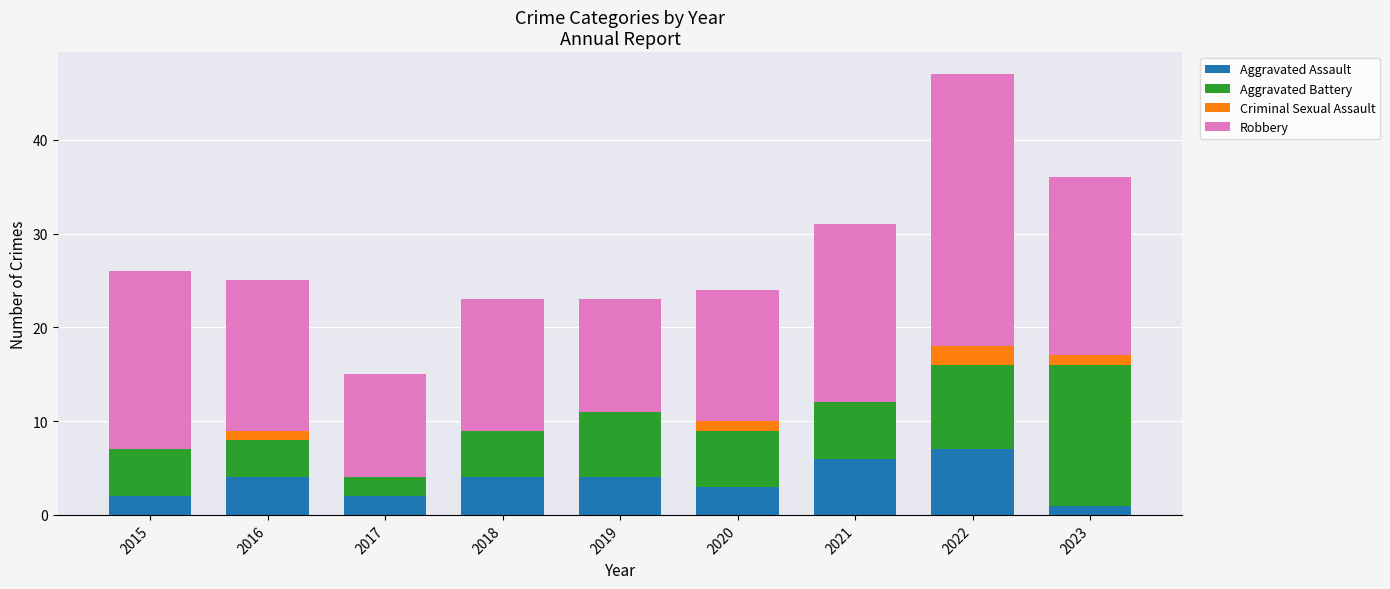

What is the sum of all Aggravated Assault values?

33